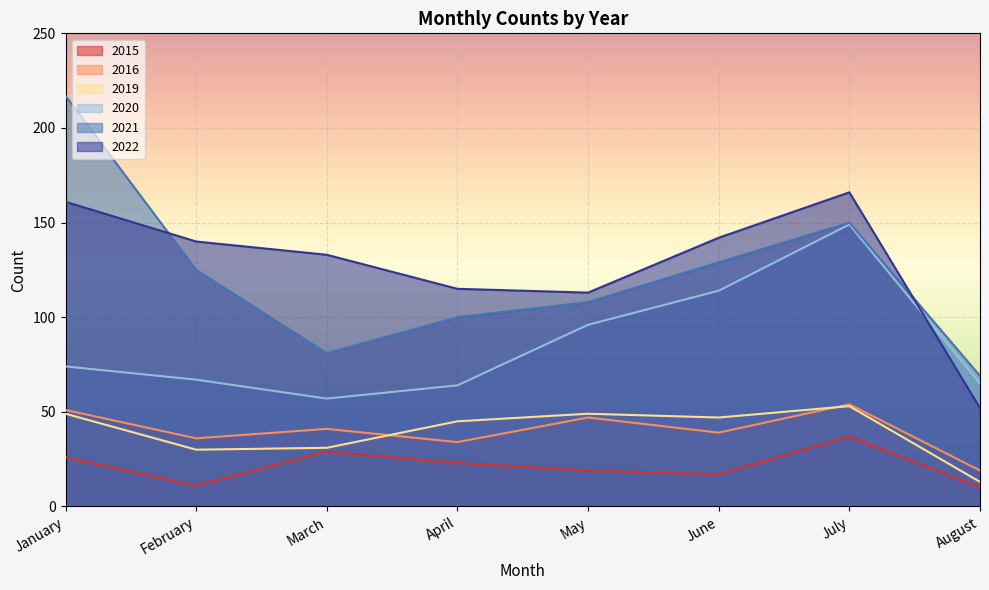

What is the highest value of the 2016 series?

54